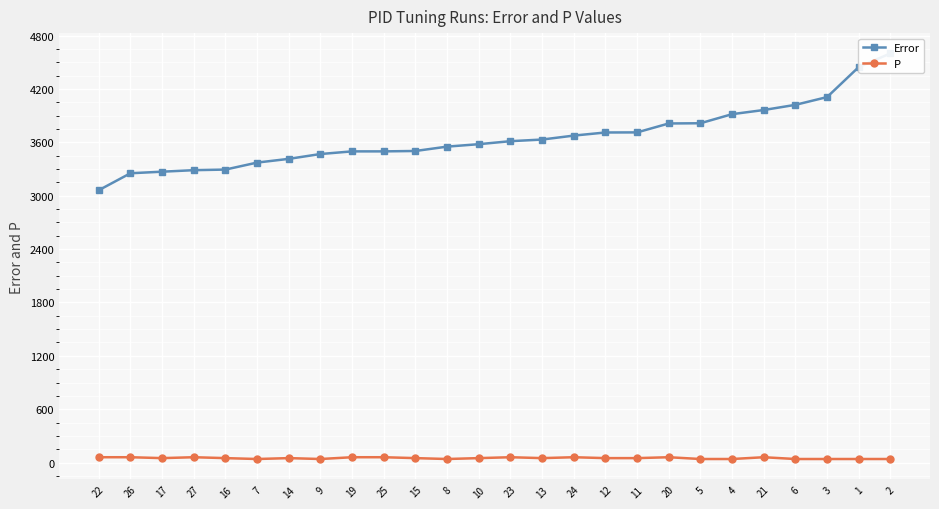

List the labels in order of P value, smallest first.

7, 9, 8, 5, 4, 6, 3, 1, 2, 17, 16, 14, 15, 10, 13, 12, 11, 22, 26, 27, 19, 25, 23, 24, 20, 21